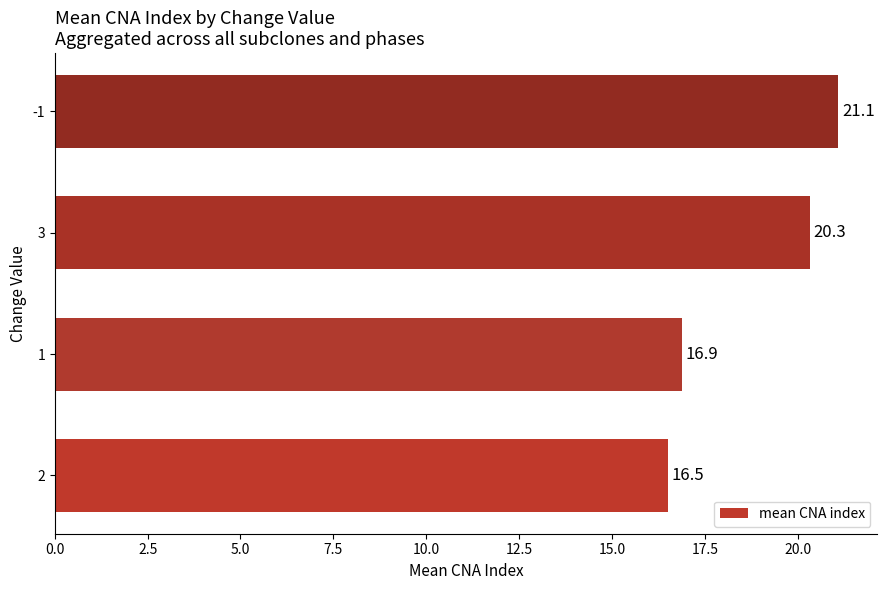

What is the approximate value at 1?

16.9